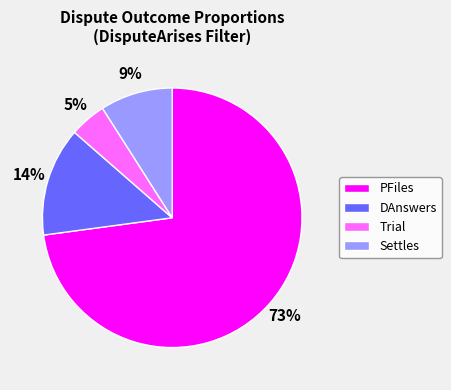

Does DAnswers represent more than half of the total?

No